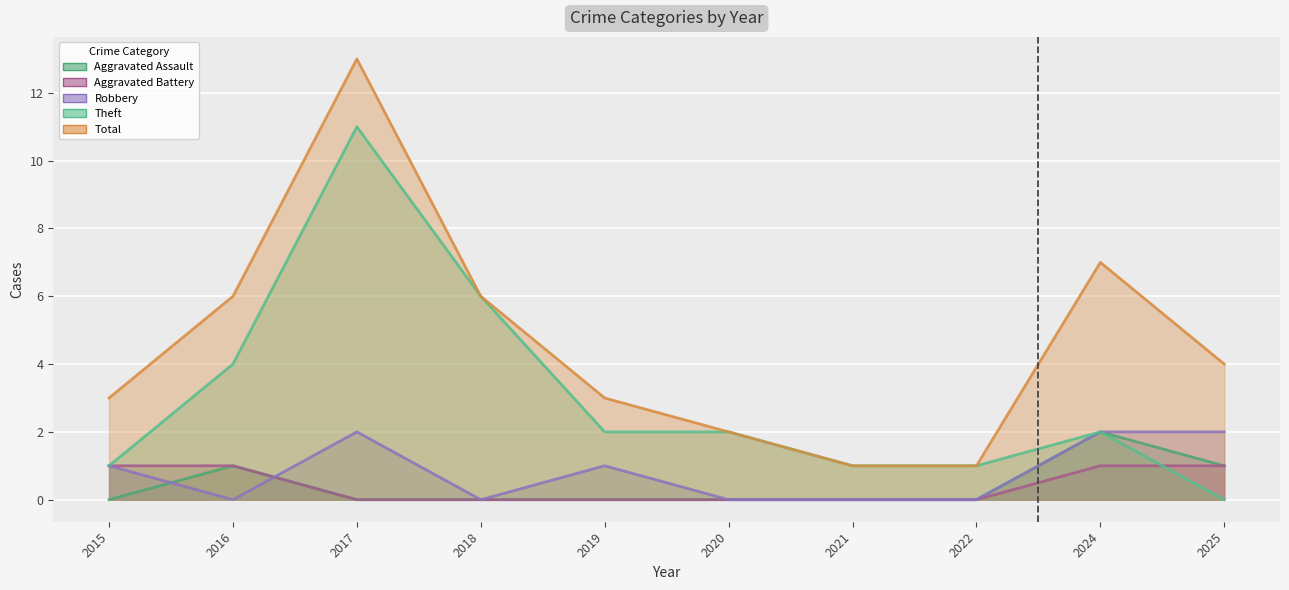

How many distinct data groups are displayed?

5